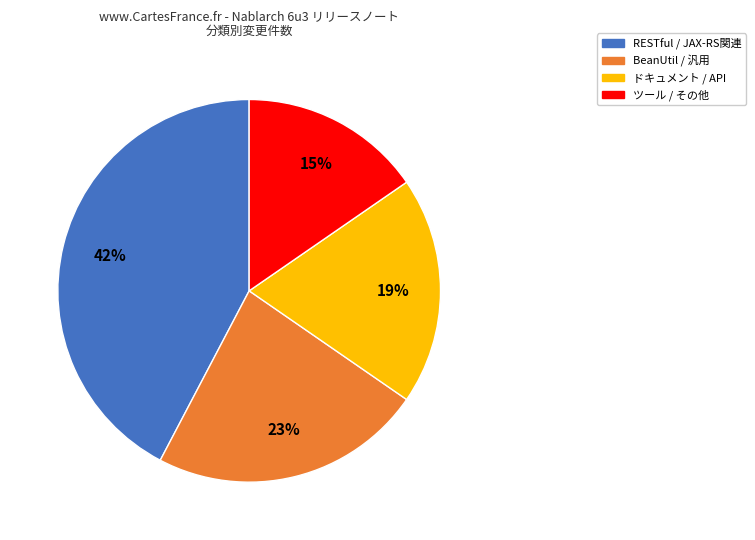

Is there a majority slice in this chart?

No